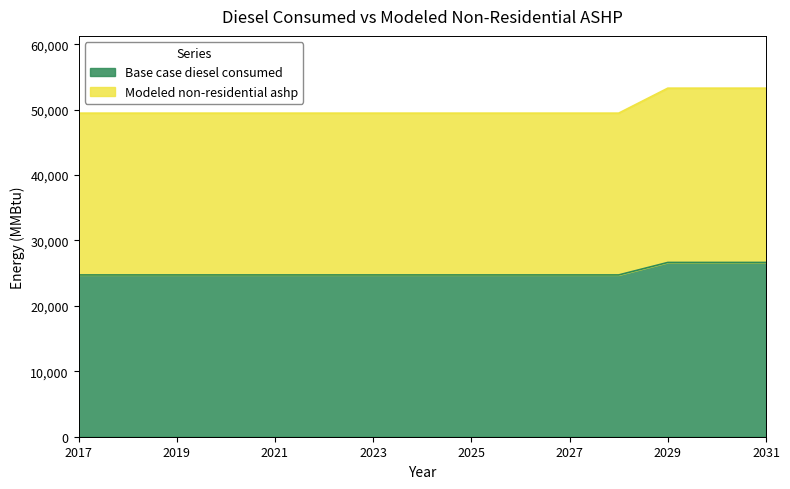

What is the sum of the Base case diesel consumed values at 2026 and 2028?

49468.1